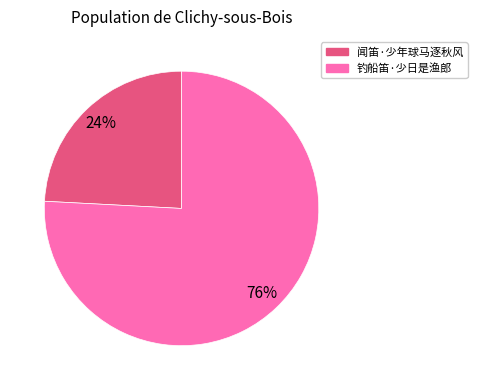

What is the smallest slice in the pie chart?

闻笛·少年球马逐秋风